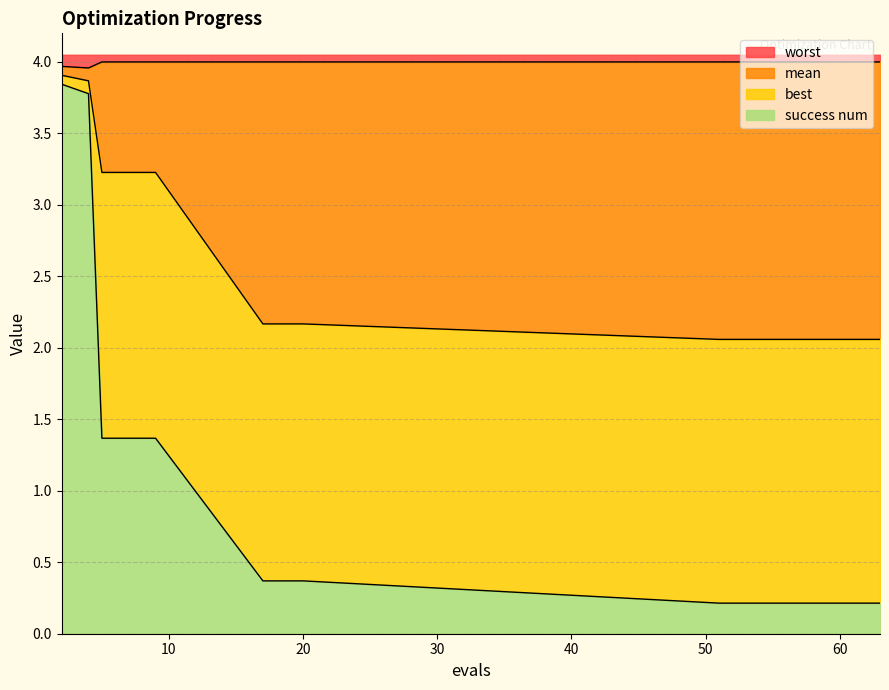

What are all the series names shown in the legend?

worst, mean, best, success num